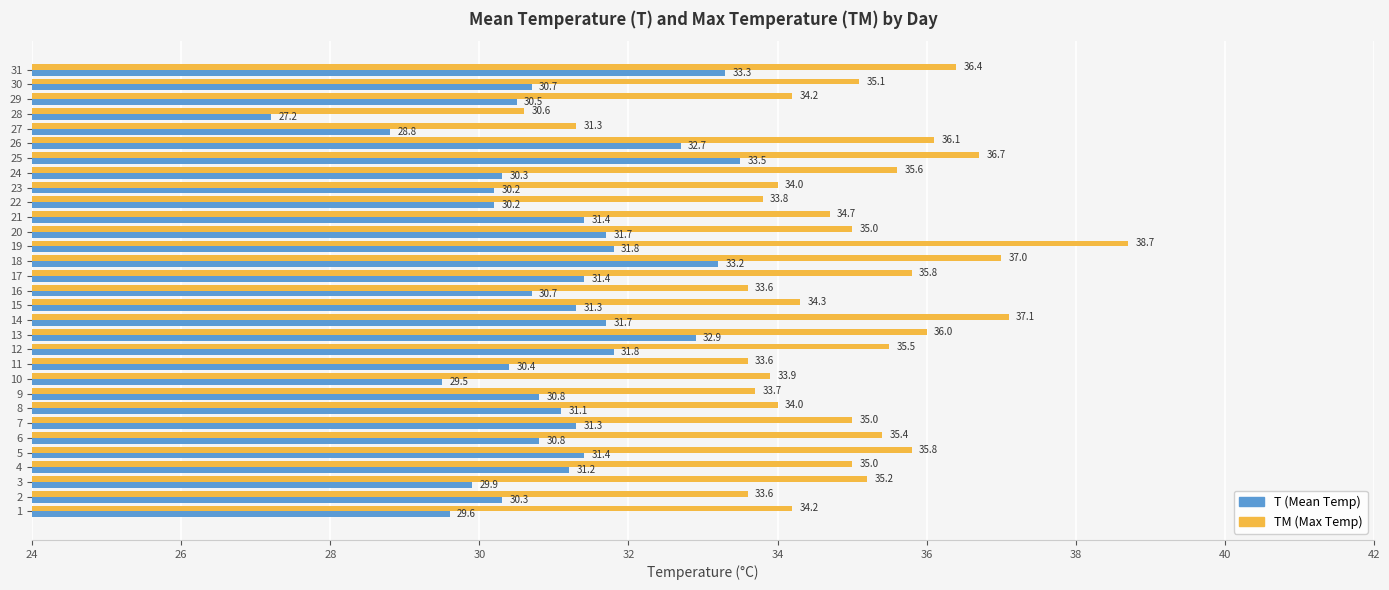

Which label corresponds to the largest value in the chart?

19